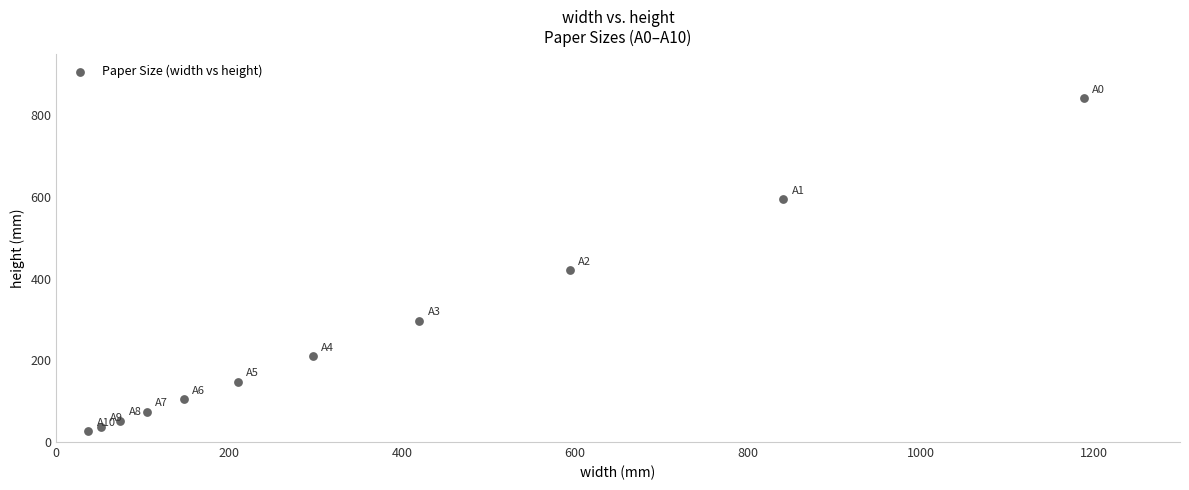

What is the average X value?

361